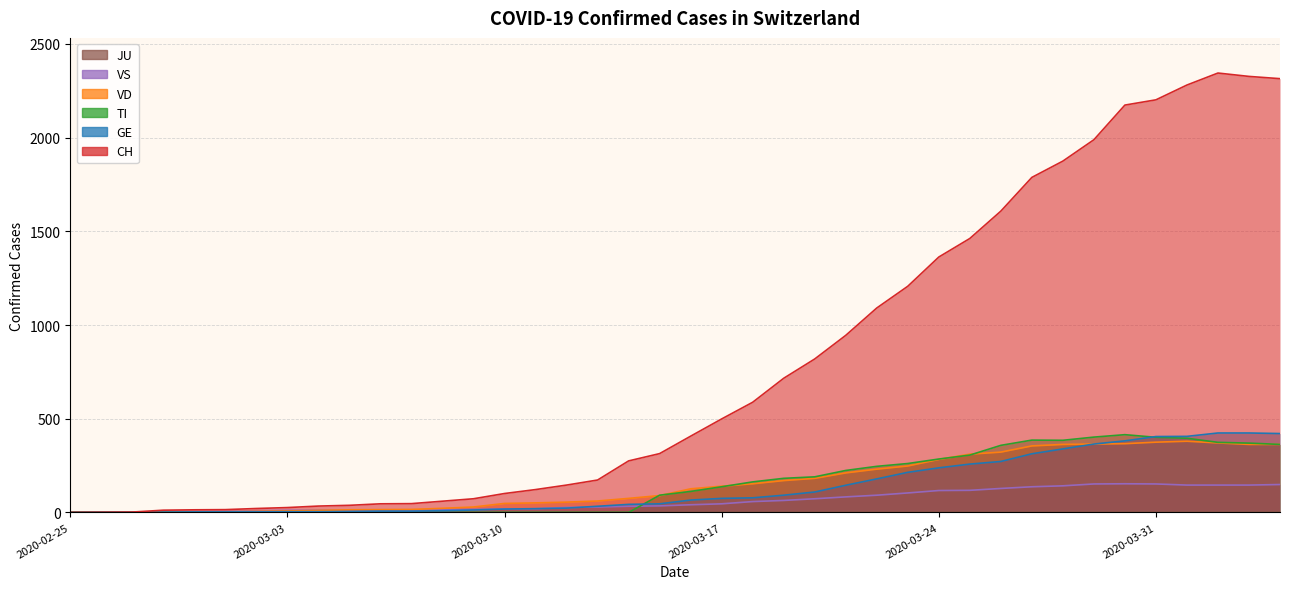

Count the number of categories in the chart.

40